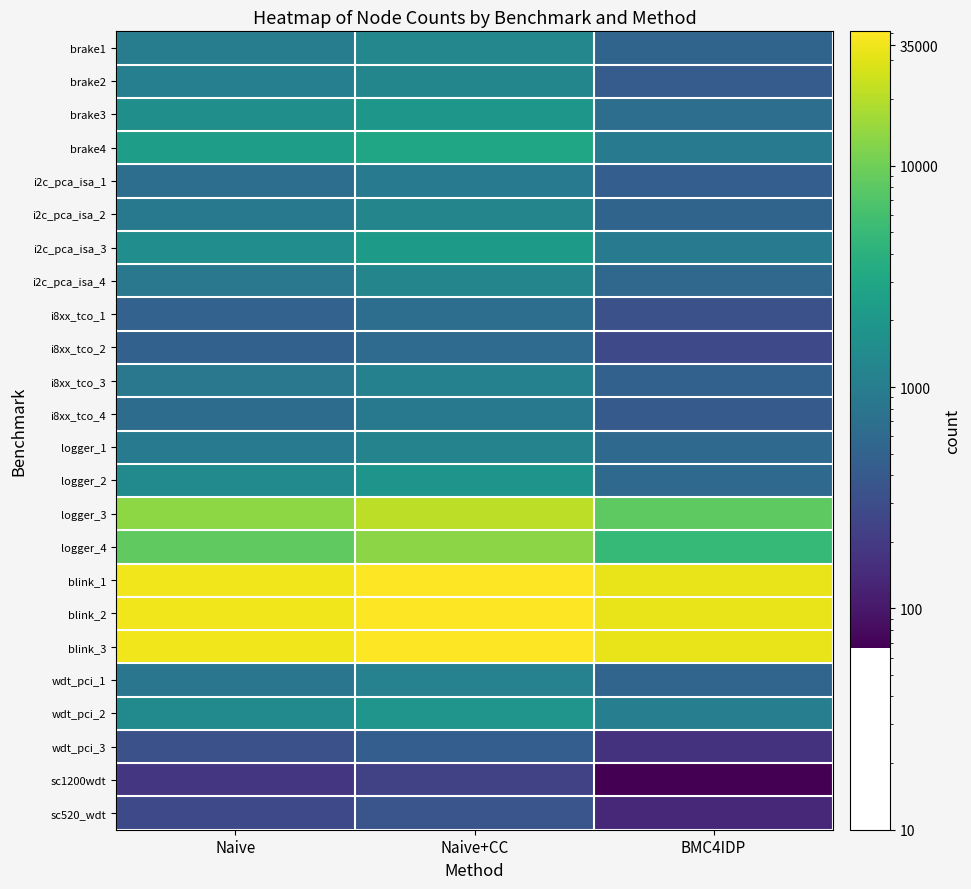

Rank the series by their maximum value, from highest to lowest.

blink_2, blink_3, blink_1, logger_3, logger_4, brake4, i2c_pca_isa_3, brake3, wdt_pci_2, logger_2, brake1, brake2, i2c_pca_isa_2, i2c_pca_isa_4, logger_1, wdt_pci_1, i8xx_tco_3, i2c_pca_isa_1, i8xx_tco_4, i8xx_tco_1, i8xx_tco_2, wdt_pci_3, sc520_wdt, sc1200wdt